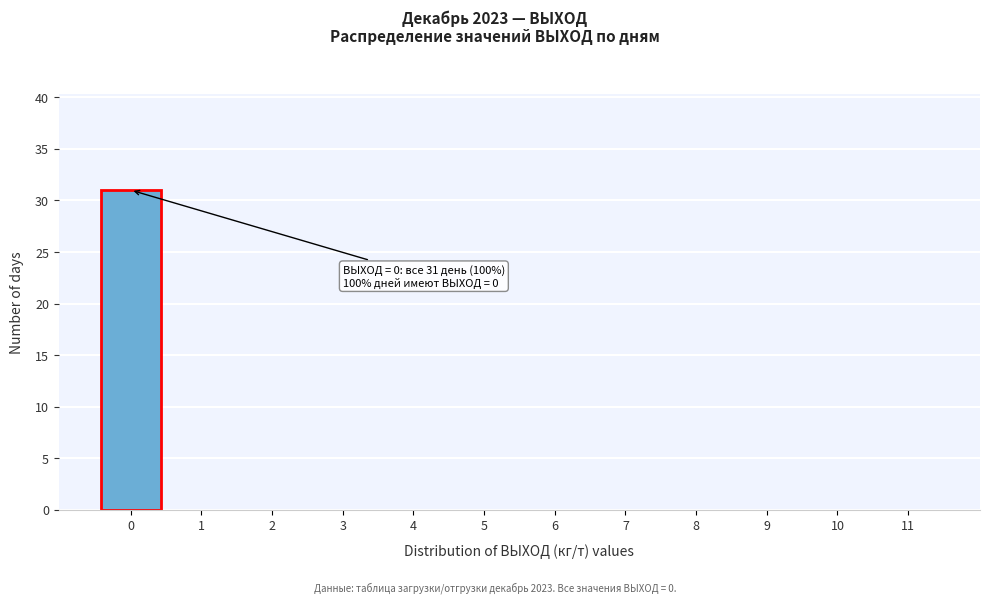

Reading left to right, transcribe all the data shown in this chart.

0=31	1=0	2=0	3=0	4=0	5=0	6=0	7=0	8=0	9=0	10=0	11=0